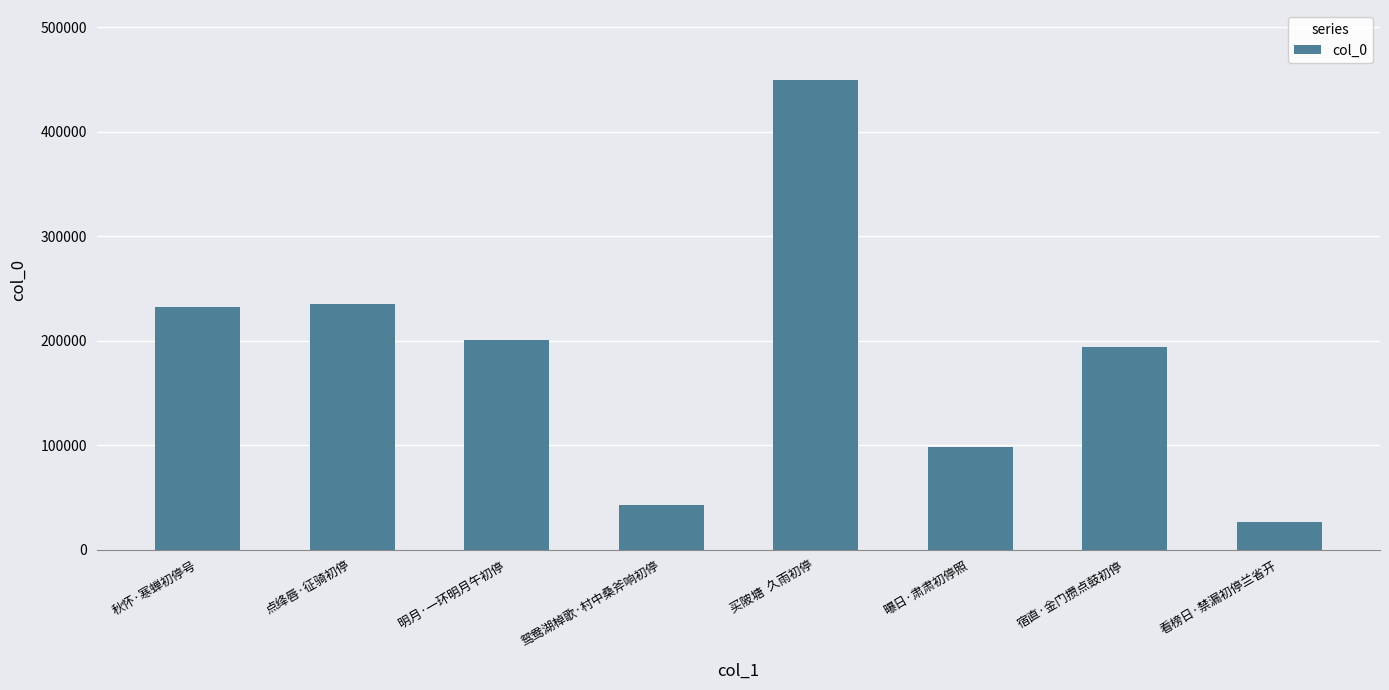

What is the greatest value displayed?

449117